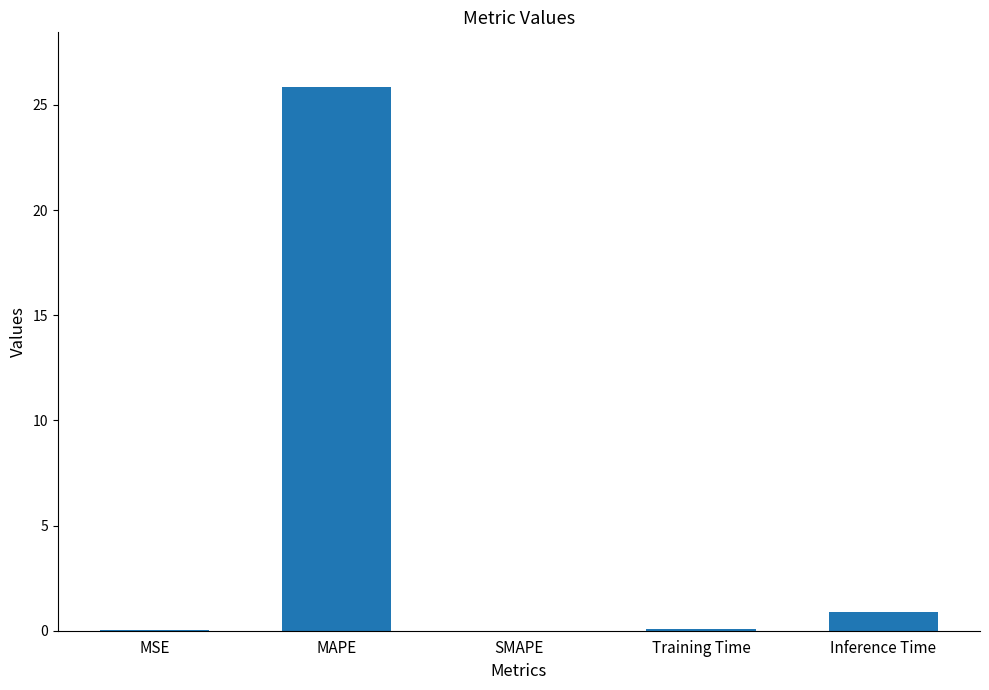

The chart shows a value of -16.7 at SMAPE. True or false?

False